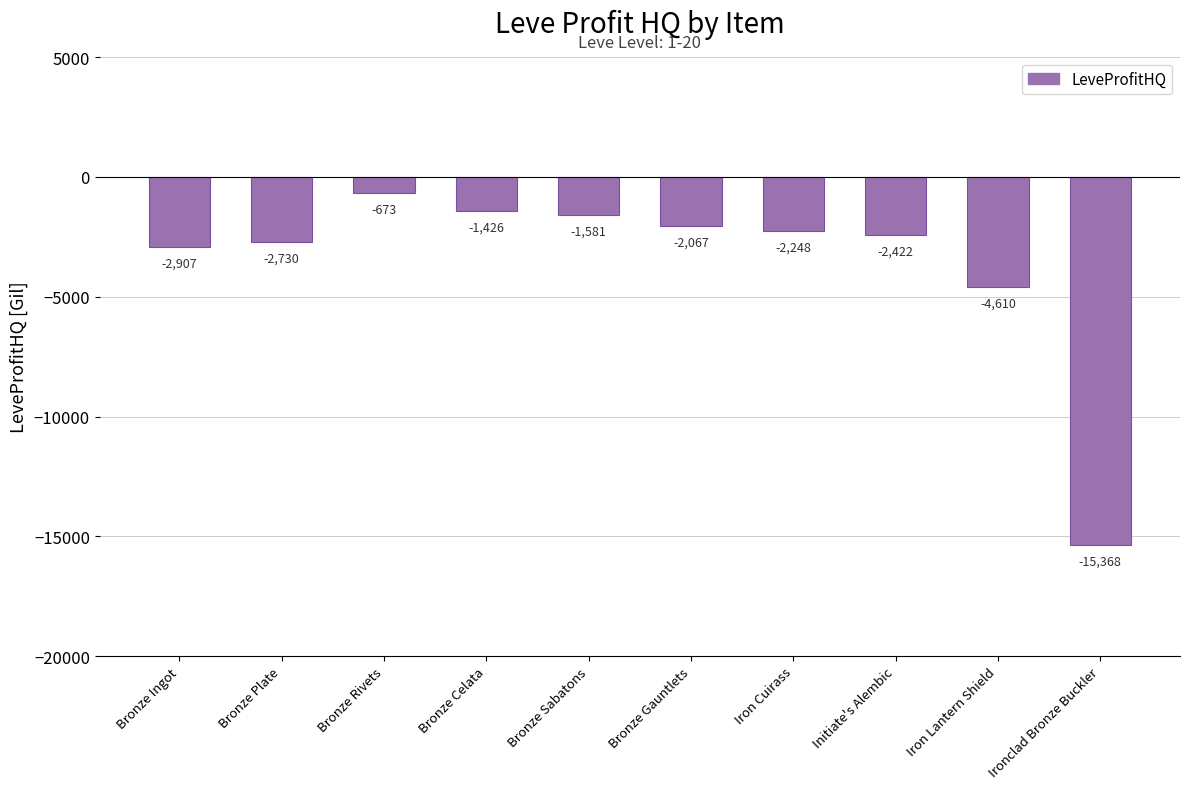

Are the bars horizontal?

No